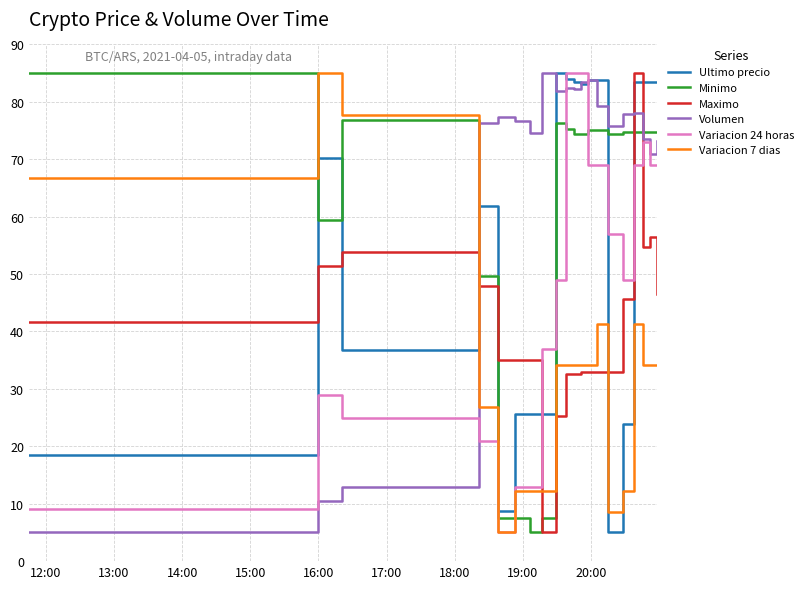

Which series has the largest total across all categories?

Volumen